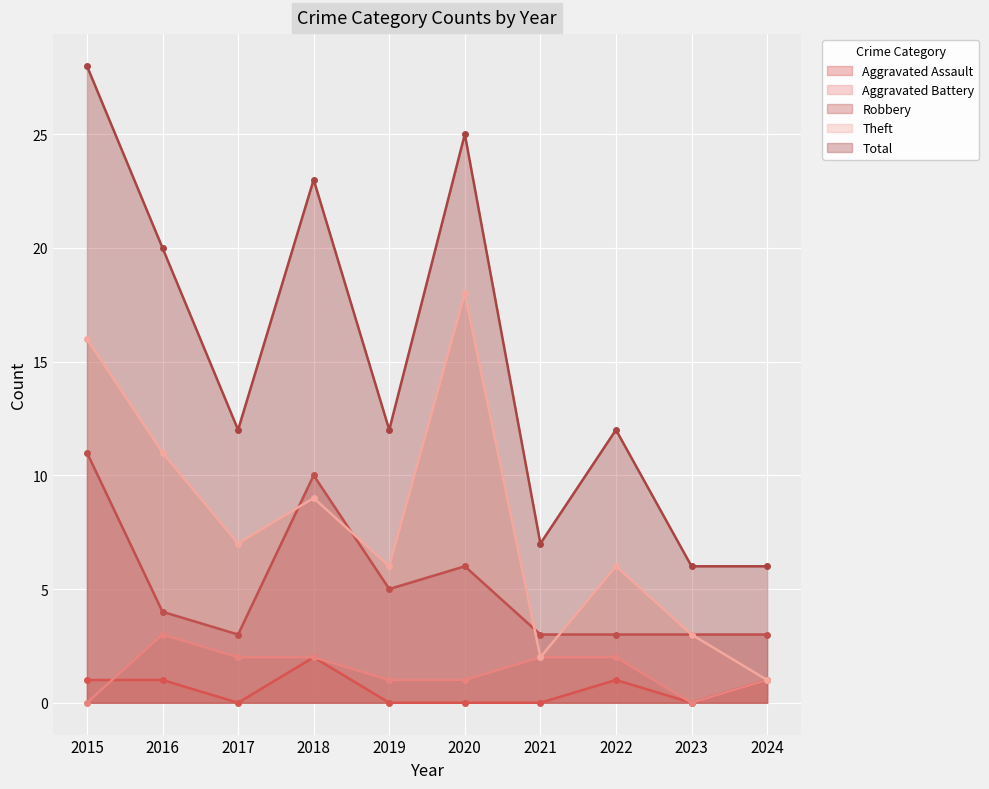

What are all the series names shown in the legend?

Aggravated Assault, Aggravated Battery, Robbery, Theft, Total